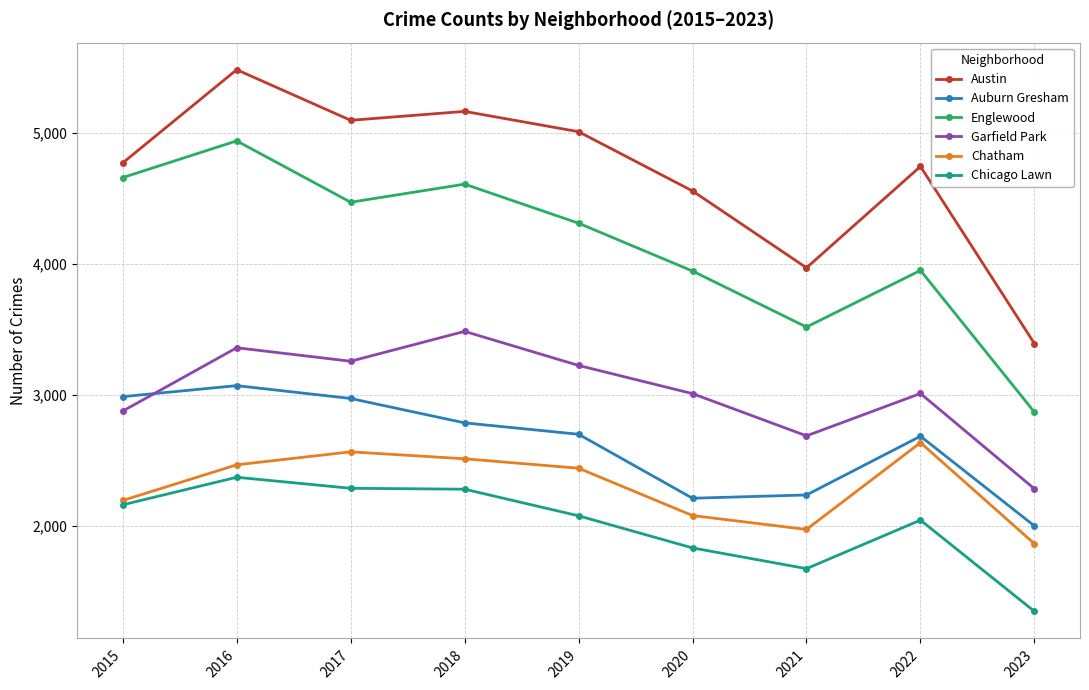

Which series has the largest range (max minus min)?

Austin